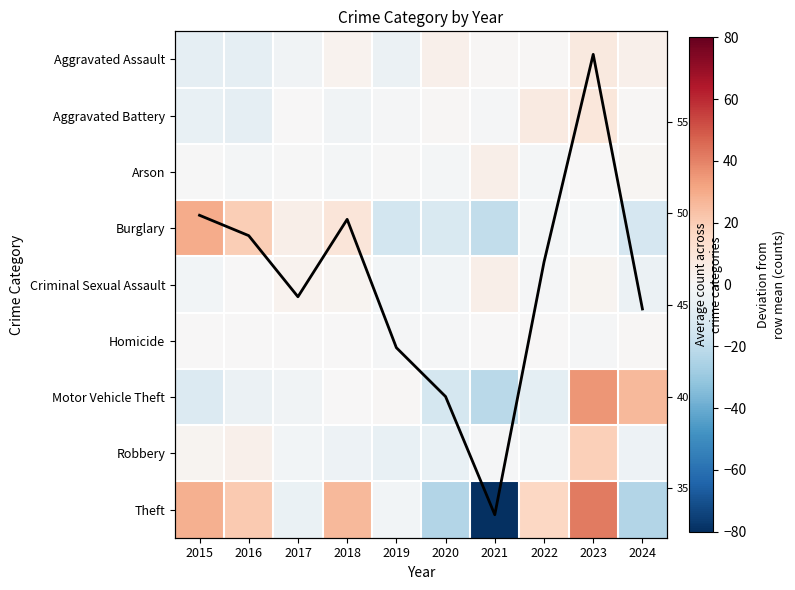

True or false: Criminal Sexual Assault has a value of -0.5 at 2015.

False